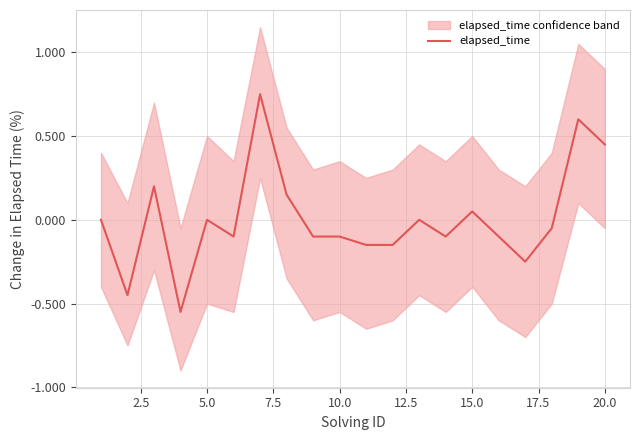

How many positive values are there?

6